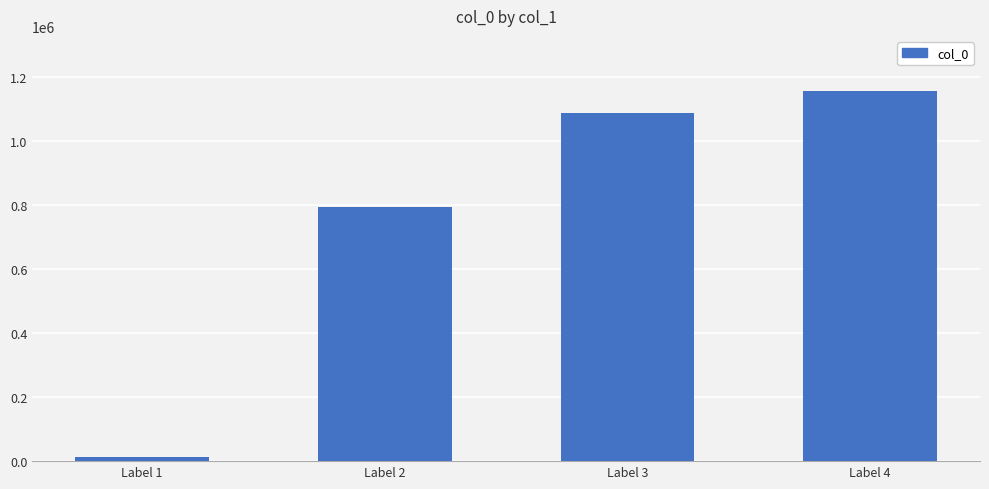

Reading left to right, extract all data points from this chart.

11441	792219	1085271	1153742